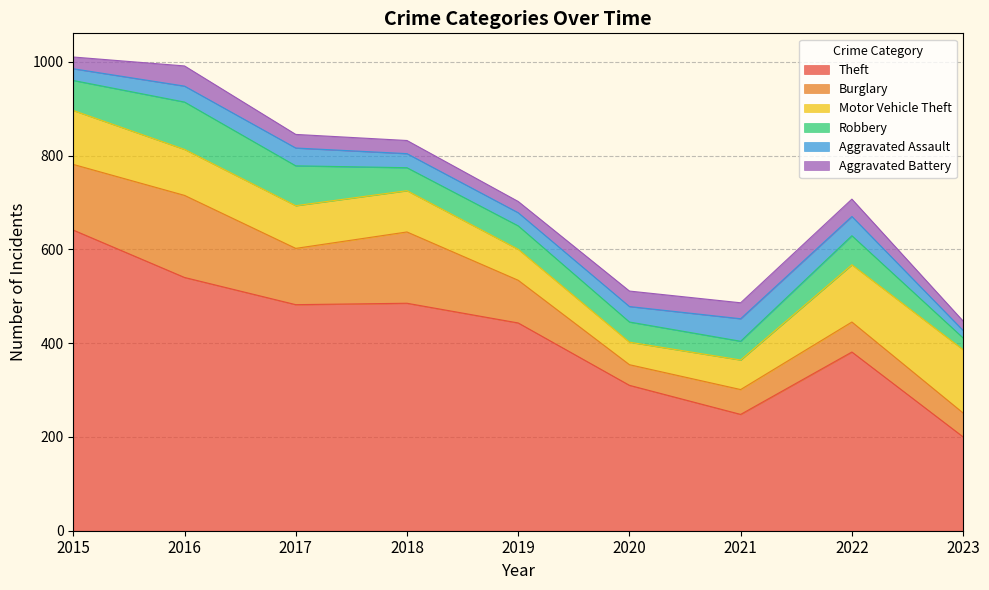

True or false: Theft has a value of 326 at 2016.

False